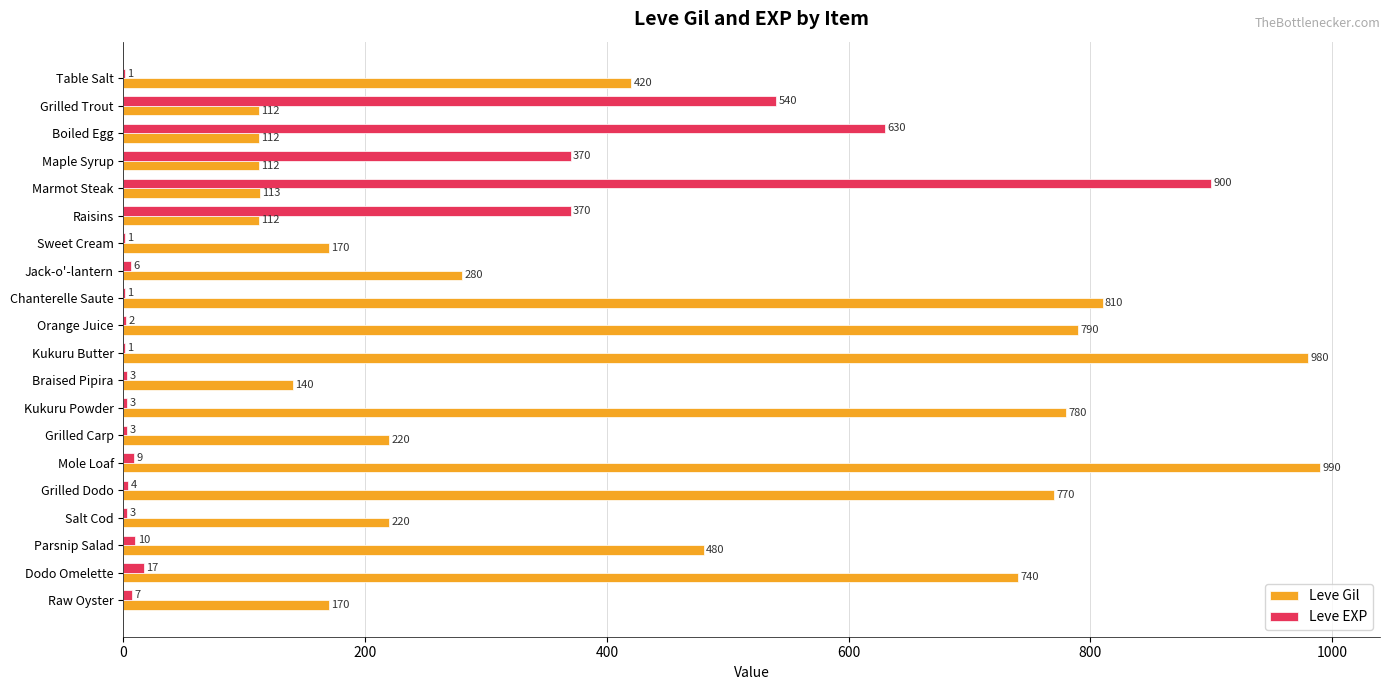

What is the maximum value for Leve EXP?

900